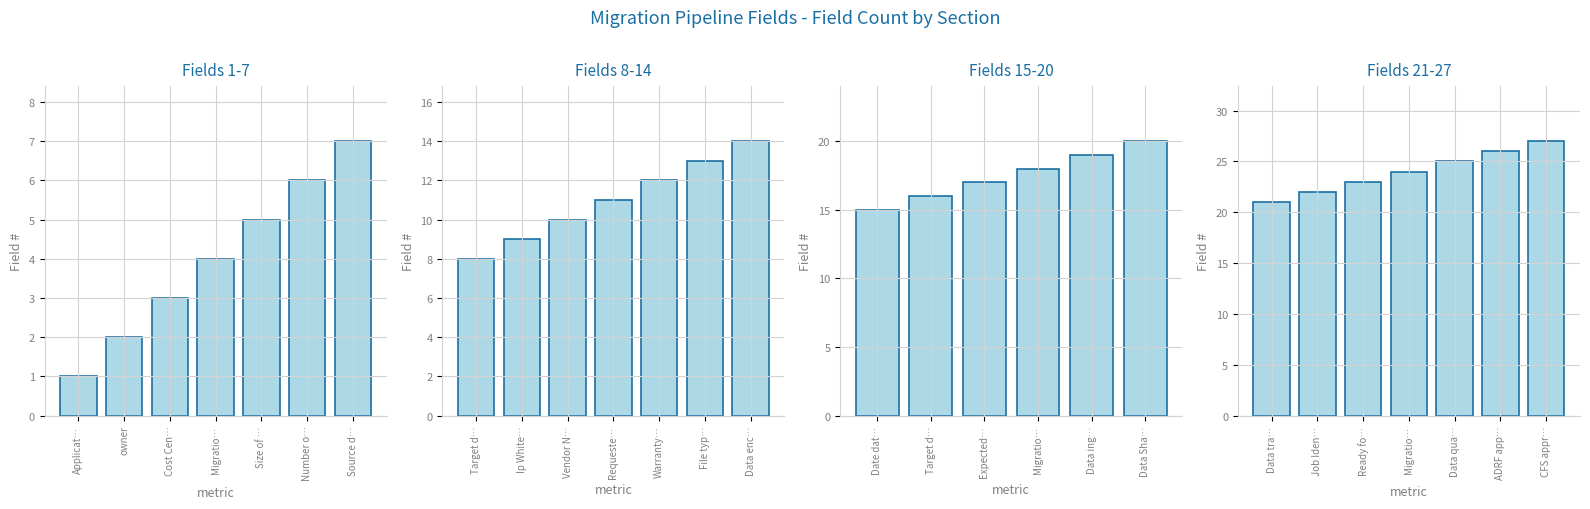

Rank the categories by value from highest to lowest.

CFS approval, ADRF approval, Data quality, Migration Priority, Ready for Migration, Job Identifier, Data transformation, Data Sharing method, Data ingestion method, Migration type, Expected duration, Target date of migration, Date data available, Data encrypted?, File type, Warranty period, Requester email address, Vendor Name, Ip Whitelisted Address, Target data type, Source data location, Number of files, Size of data, Migration environment, Cost Center, owner, Application Name